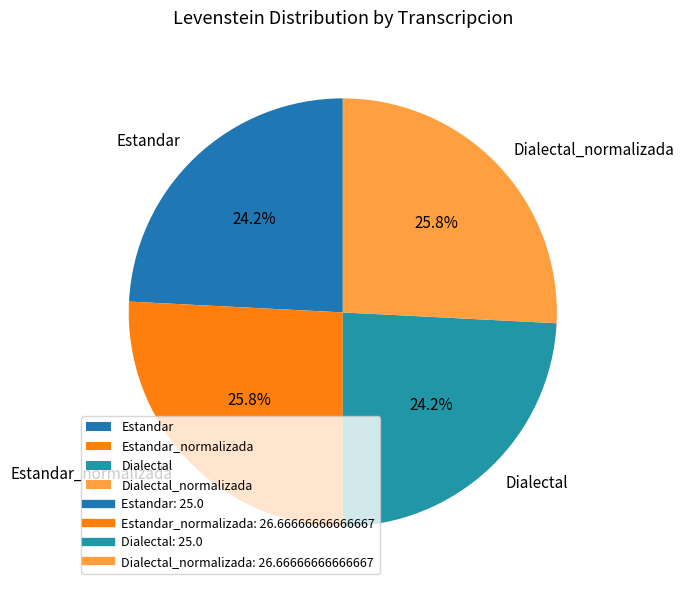

Which has a higher value, Estandar_normalizada or Dialectal?

Estandar_normalizada